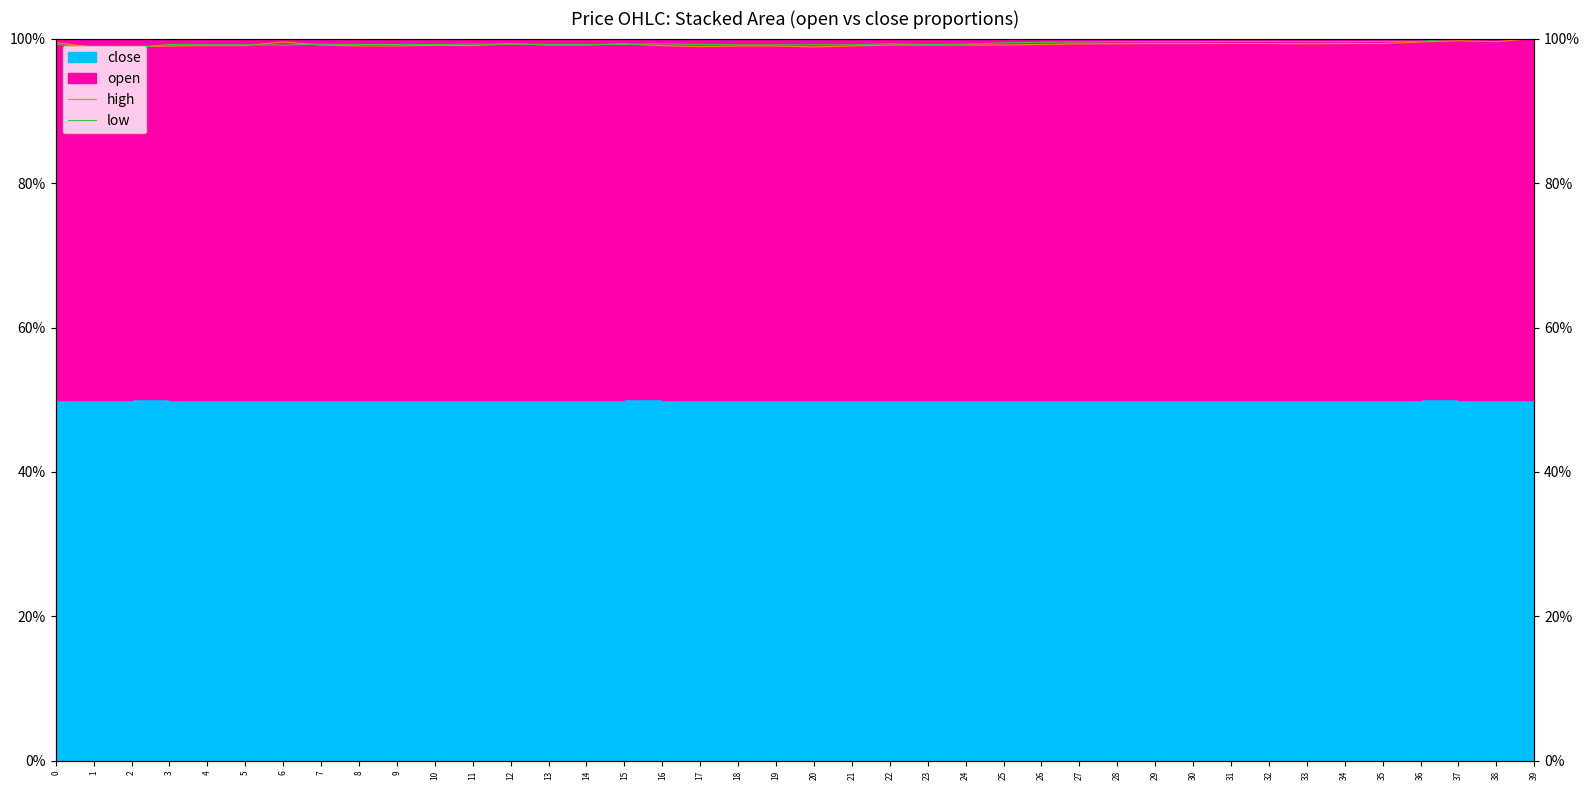

In low, how many points are higher than both neighbors (excluding endpoints)?

5